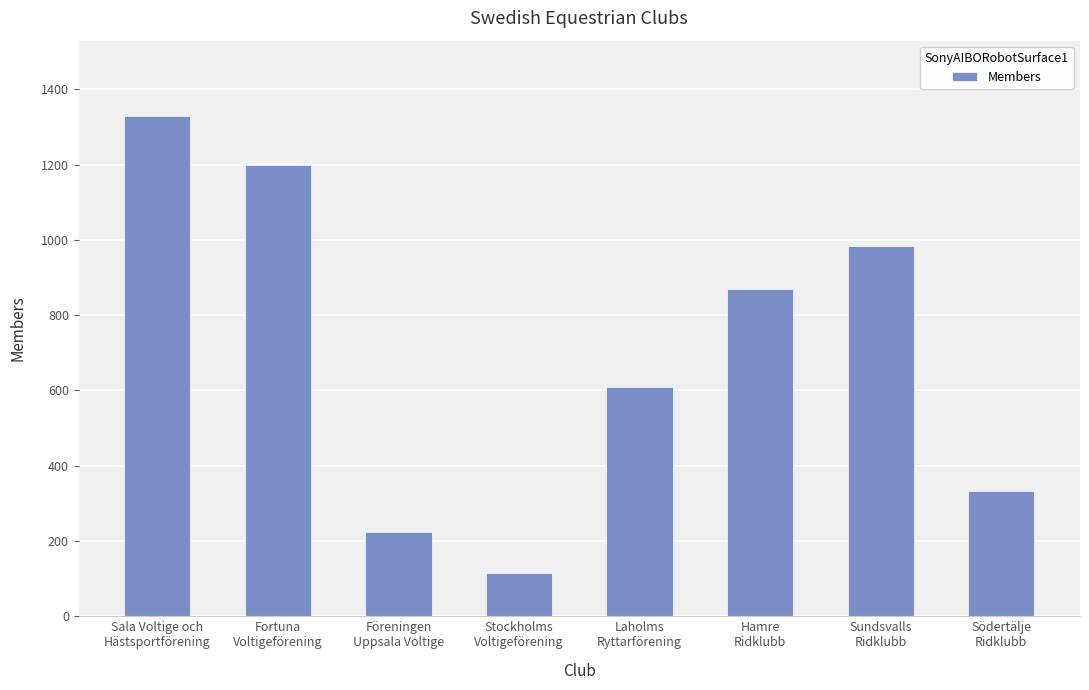

Reading left to right, what are all the values shown in this chart?

Sala Voltige och
Hästsportförening=1330	Fortuna
Voltigeförening=1198	Föreningen
Uppsala Voltige=223	Stockholms
Voltigeförening=114	Laholms
Ryttarförening=609	Hamre
Ridklubb=869	Sundsvalls
Ridklubb=984	Södertälje
Ridklubb=333